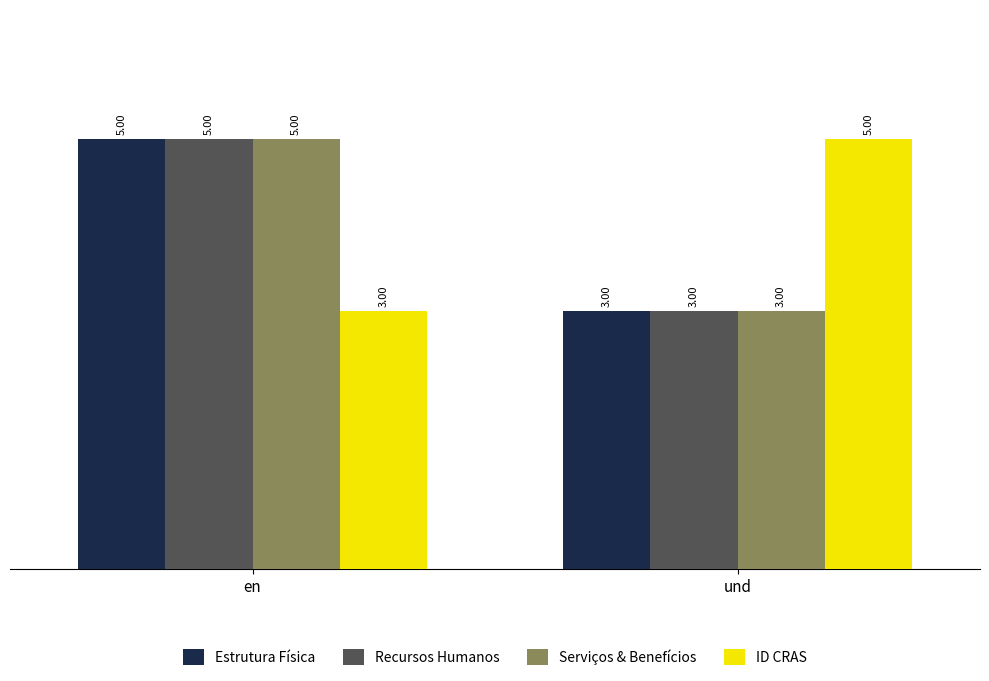

What are all the series names shown in the legend?

Estrutura Física, Recursos Humanos, Serviços & Benefícios, ID CRAS